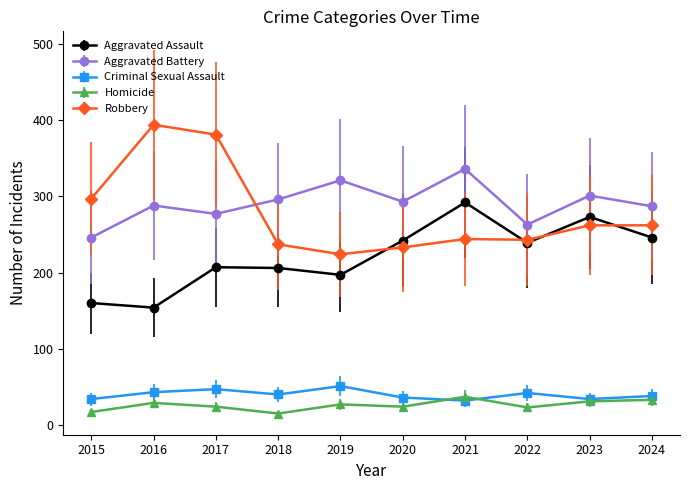

Which label corresponds to the largest value in the chart?

2016